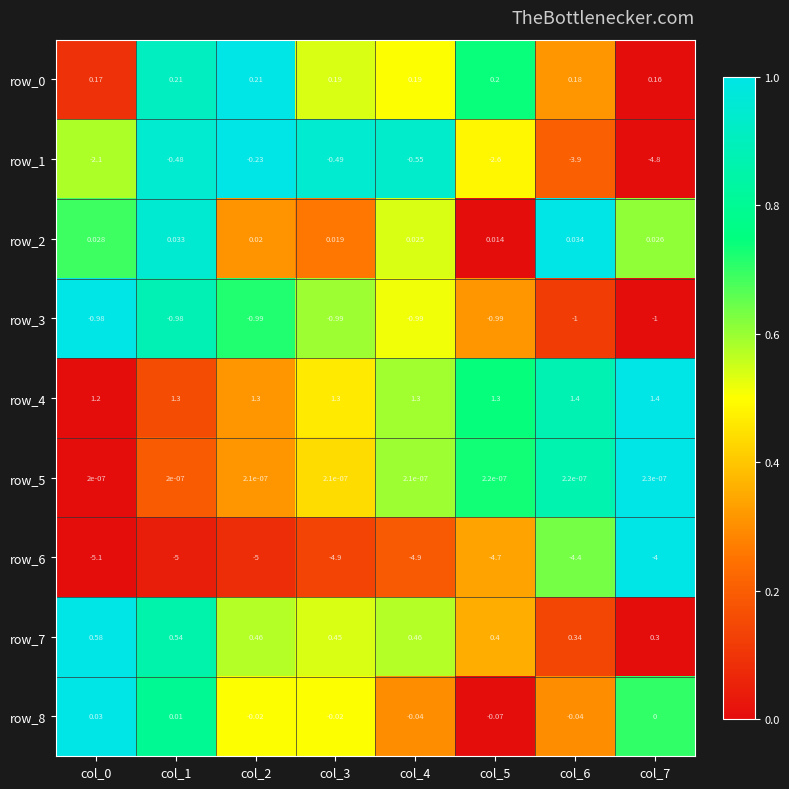

Which series has the widest spread of values?

row_1